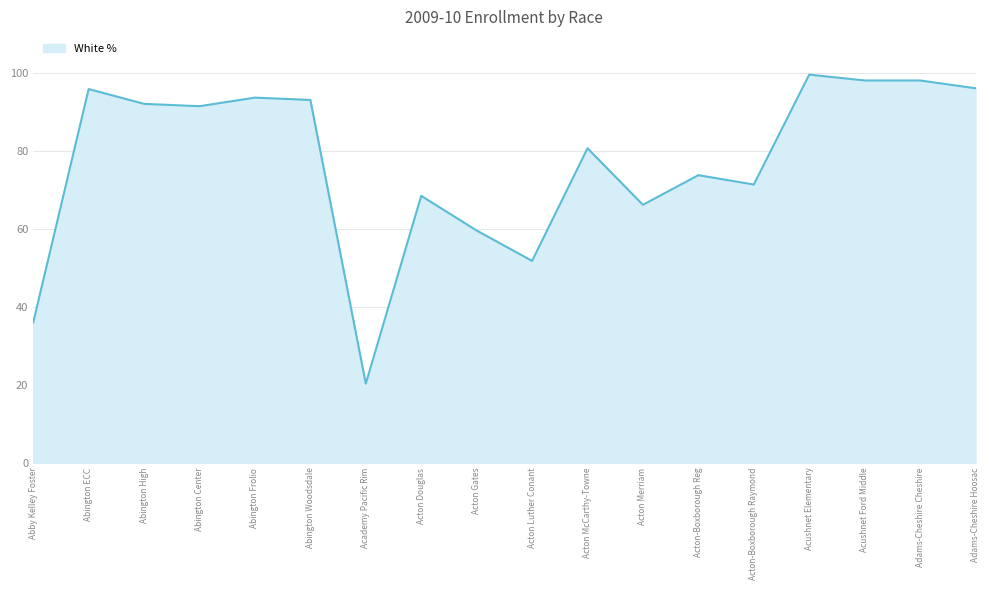

Which has a higher value, Acton-Boxborough Reg or Abington Woodsdale?

Abington Woodsdale